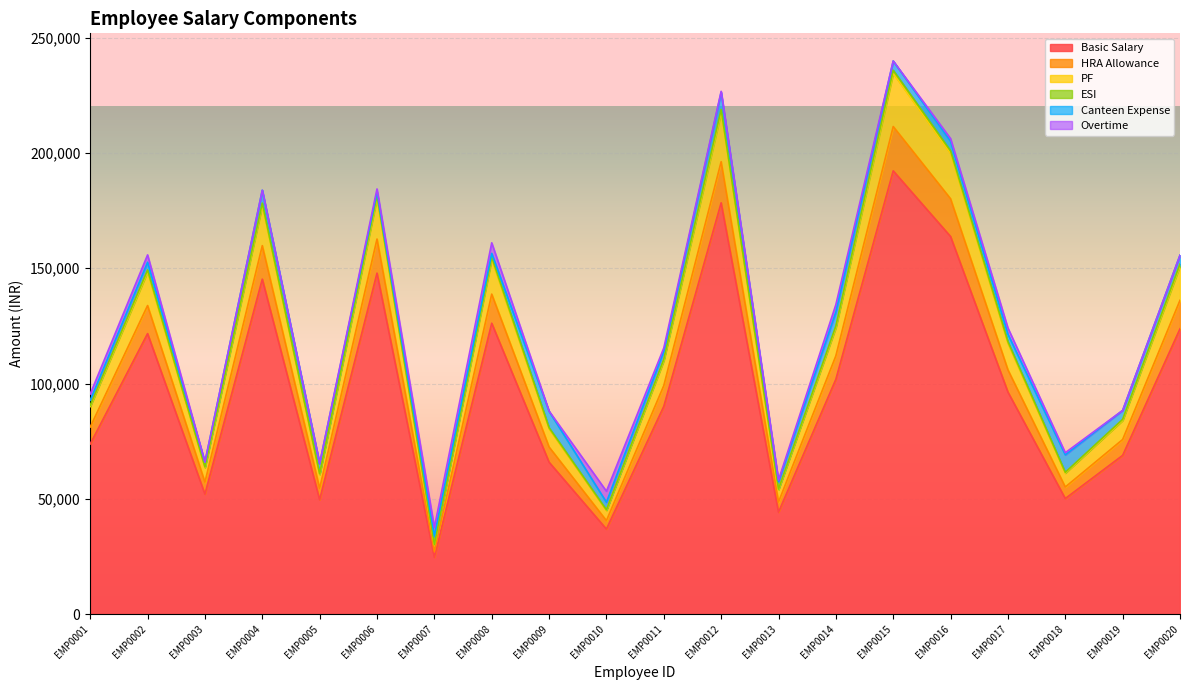

What is the maximum value for Basic Salary?

192250.0